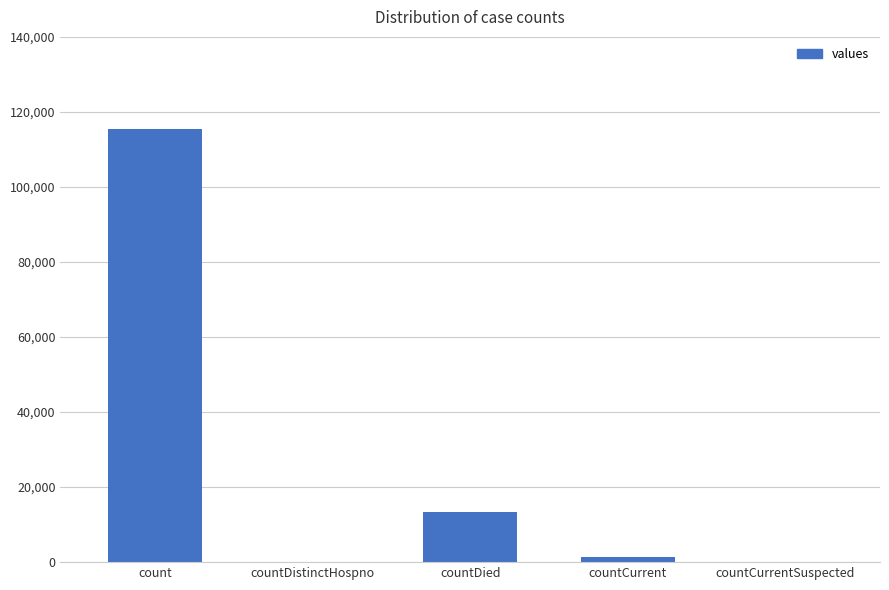

Reading left to right, transcribe all the data shown in this chart.

115379	0	13343	1383	0